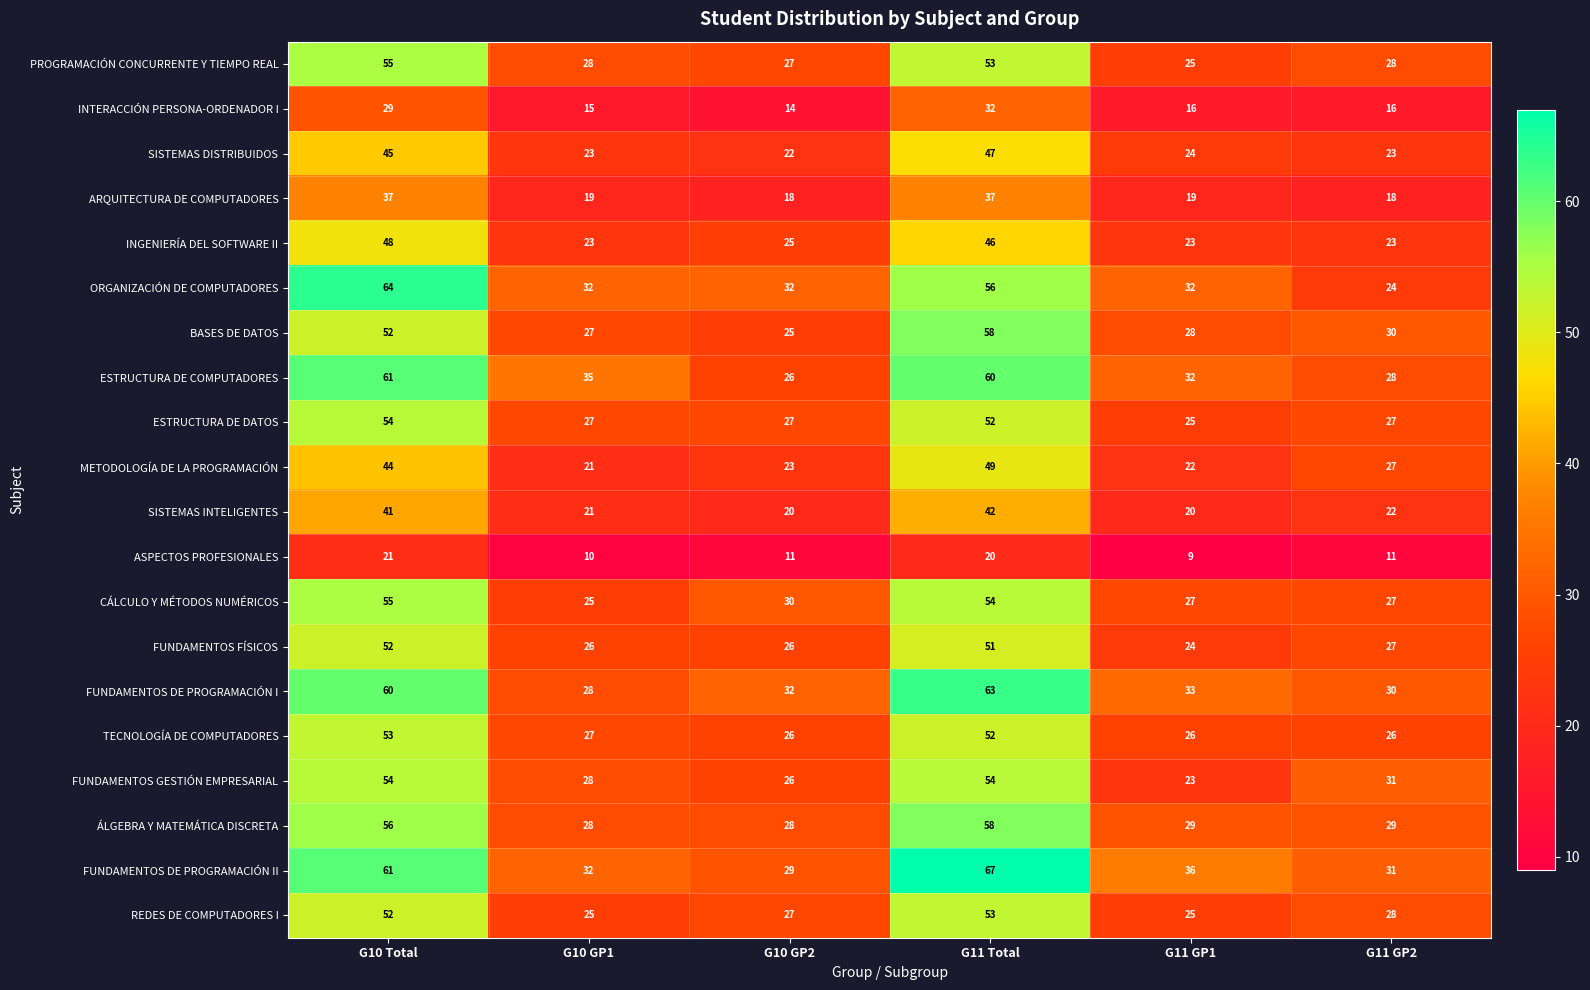

Which series has the largest total across all categories?

FUNDAMENTOS DE PROGRAMACIÓN II